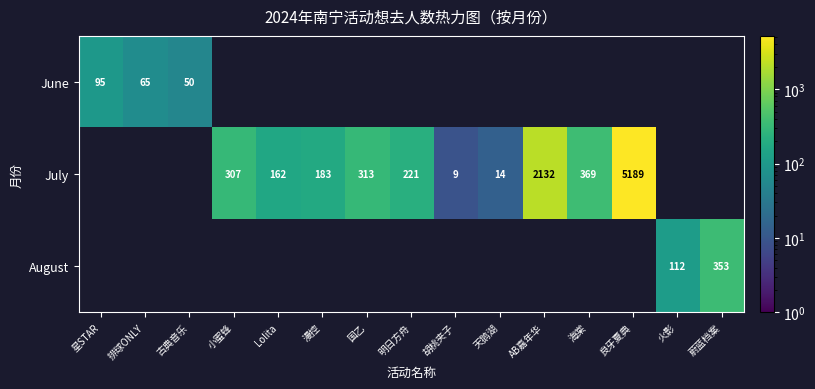

At which category does the chart reach its peak across all series?

良牙夏典